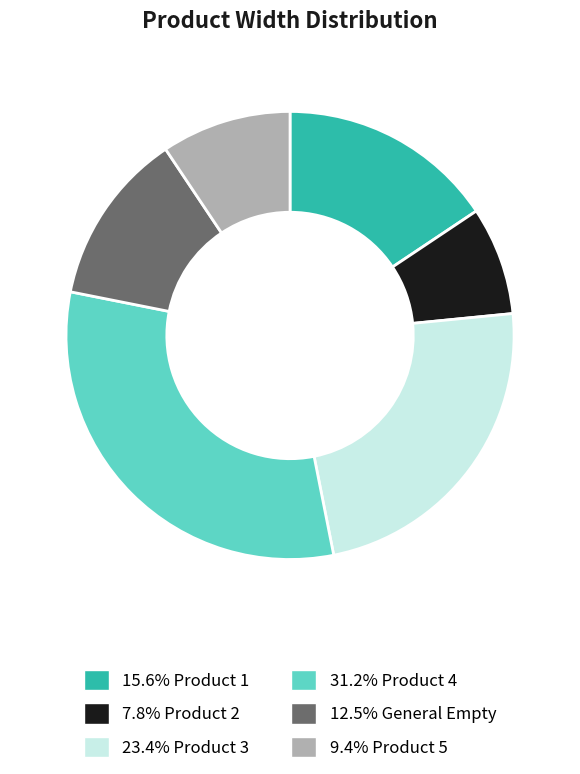

Is there a majority slice in this chart?

No